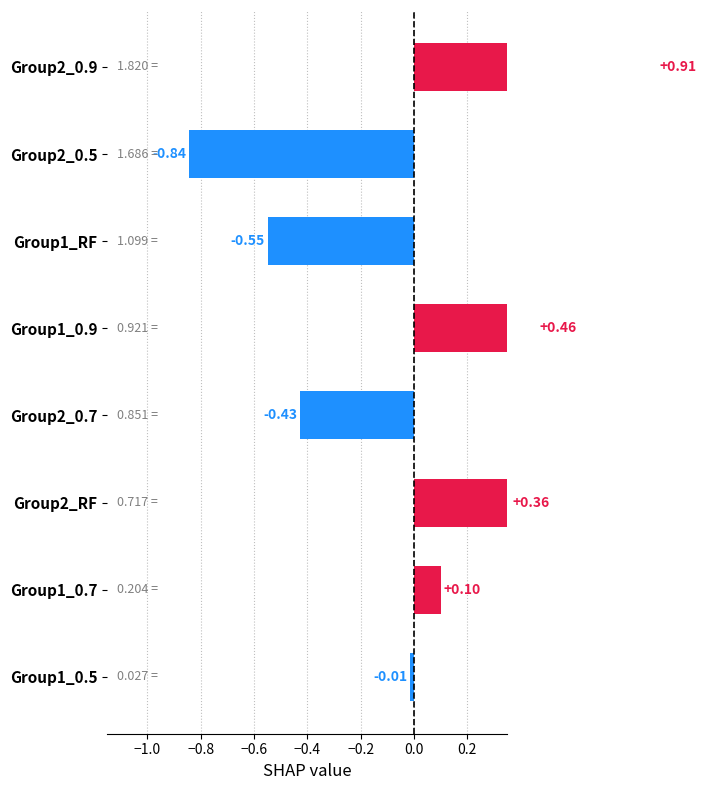

How many values are below 0?

4